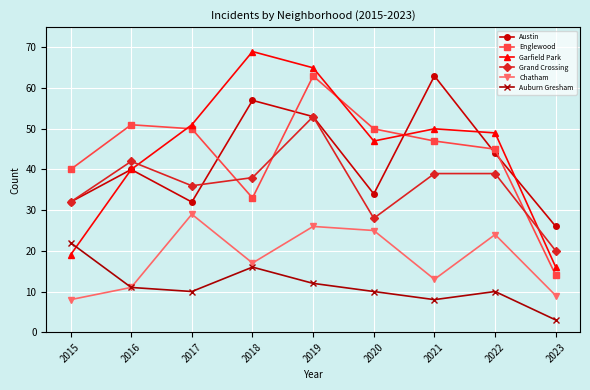

How many values in the Chatham series are below 17?

4